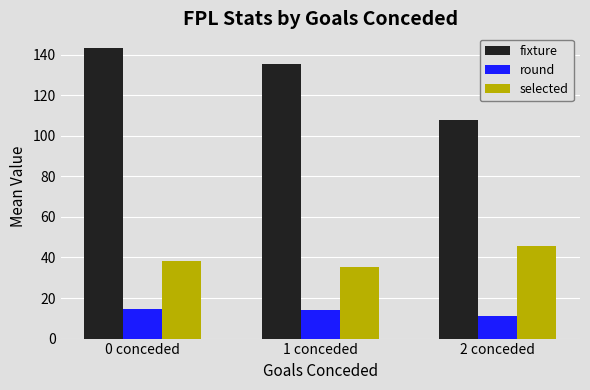

What is the total value across all series at 0 conceded?

196.3